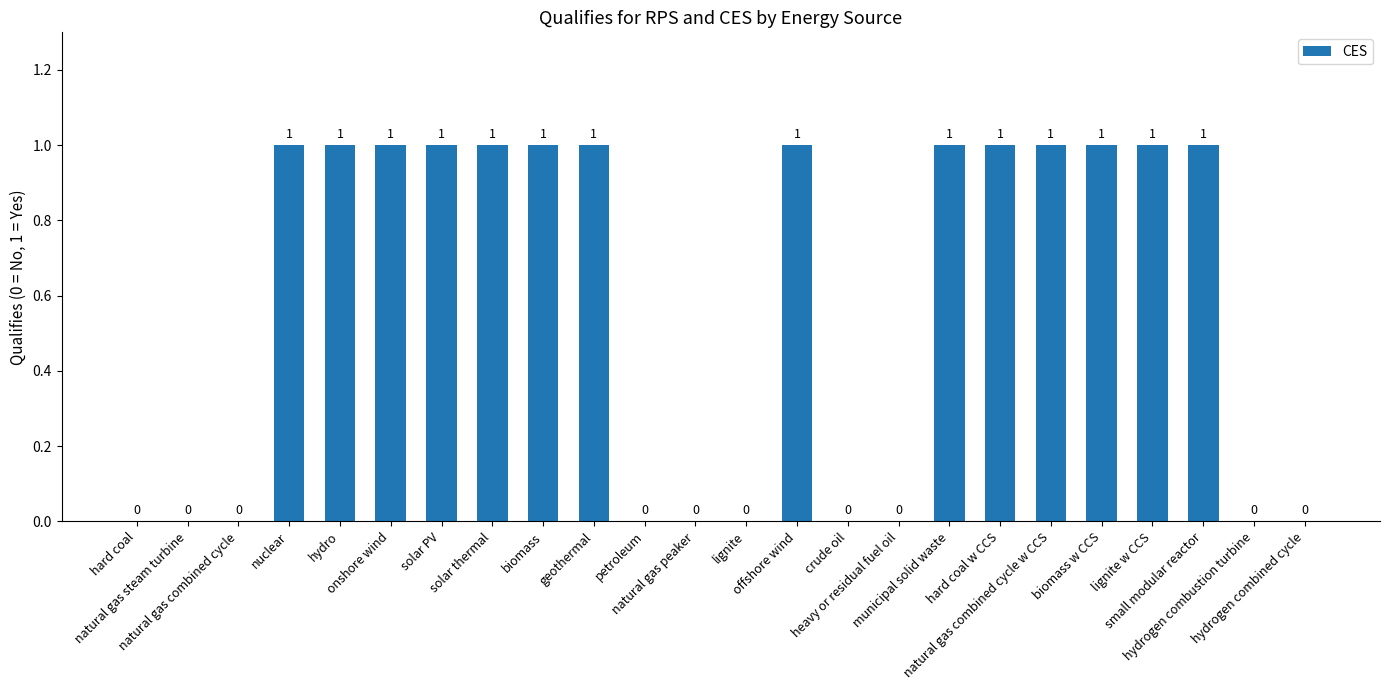

What is the sum of the values at geothermal and hydro?

2